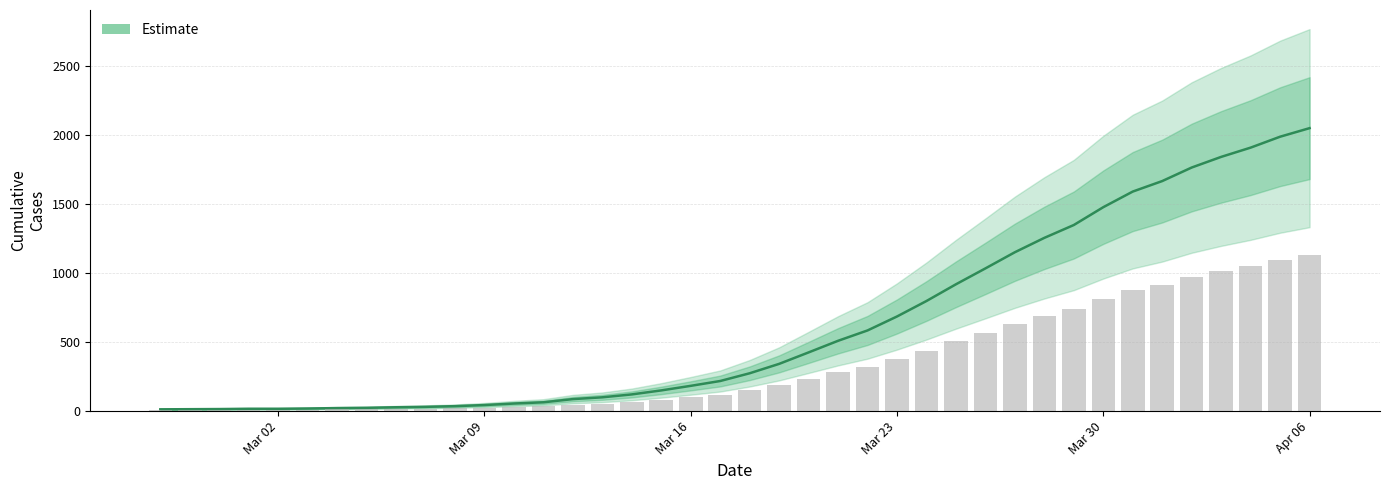

What is the difference between the values at 25 and Mar 16?

670